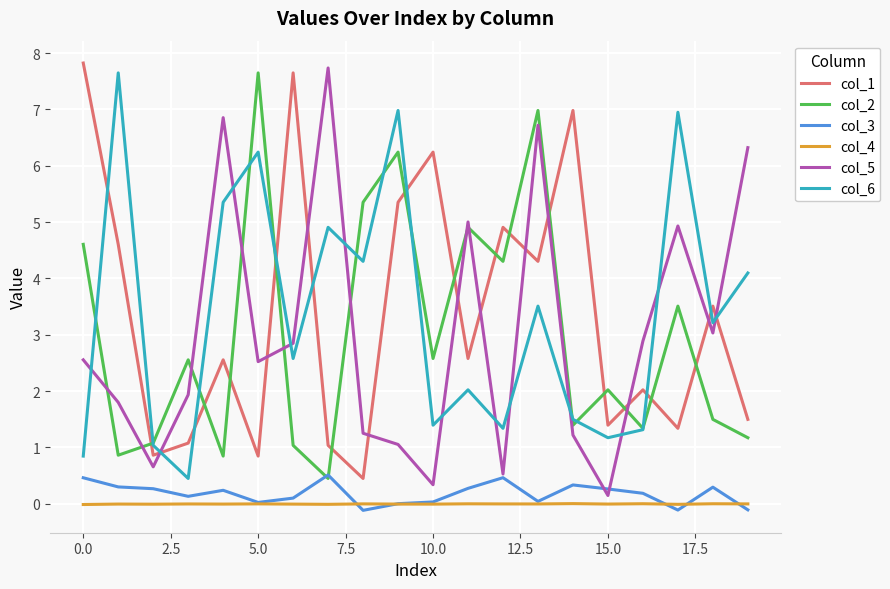

Does the chart have visible grid lines?

Yes